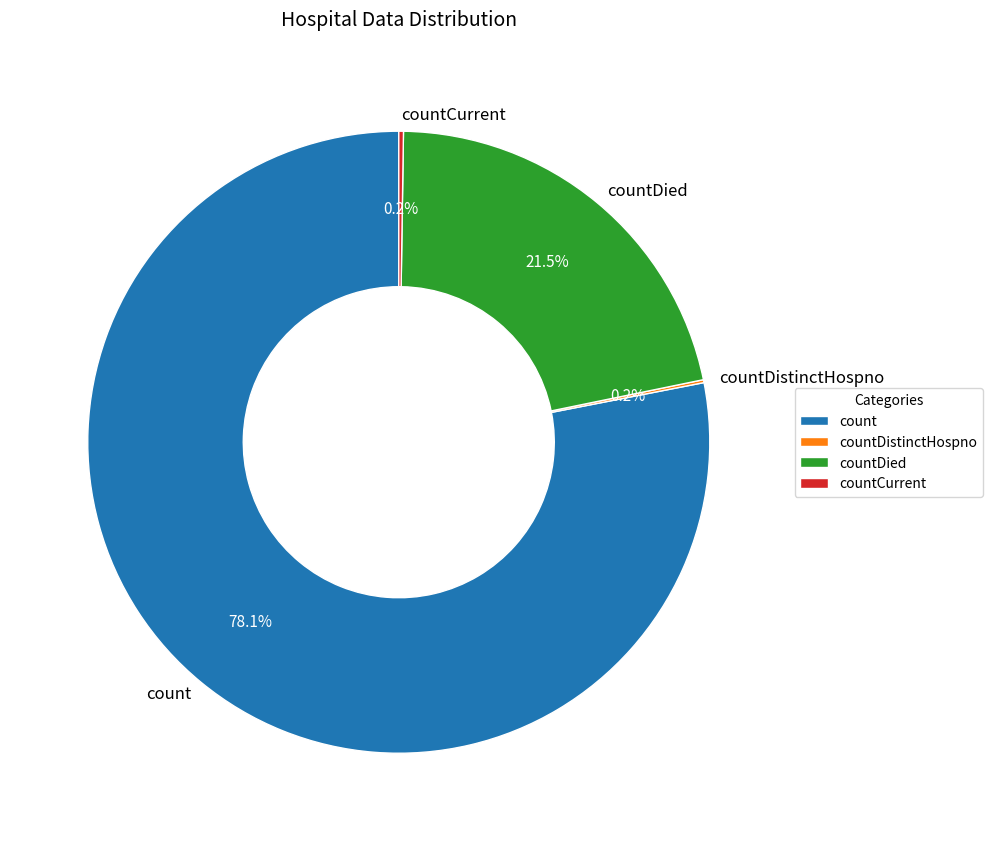

To the nearest percent, what is the difference between the largest and smallest slice percentages?

78%